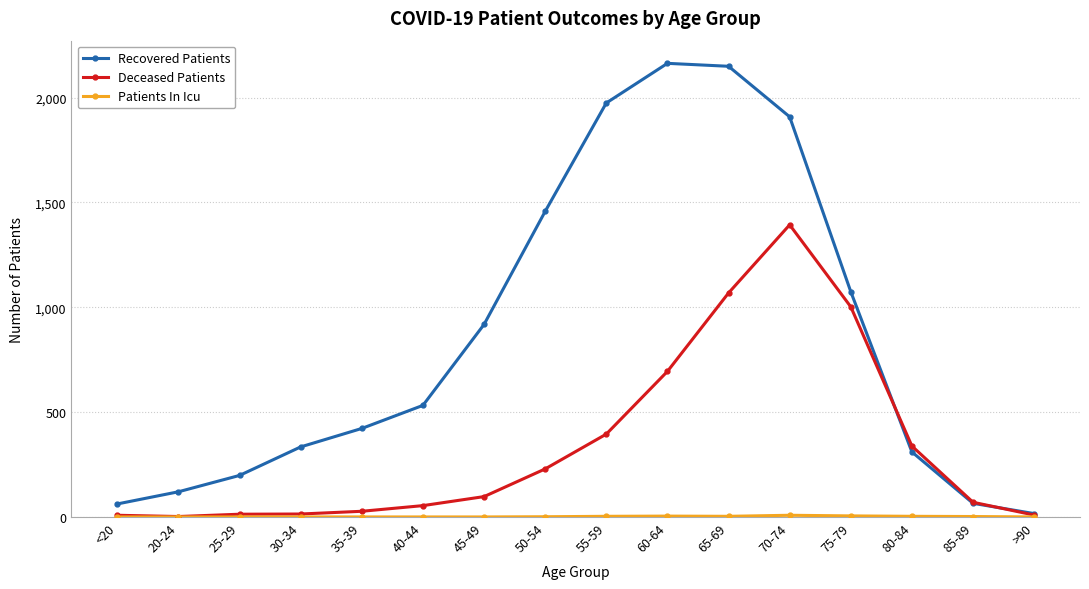

Is it true that Deceased Patients equals 405 at 60-64?

False